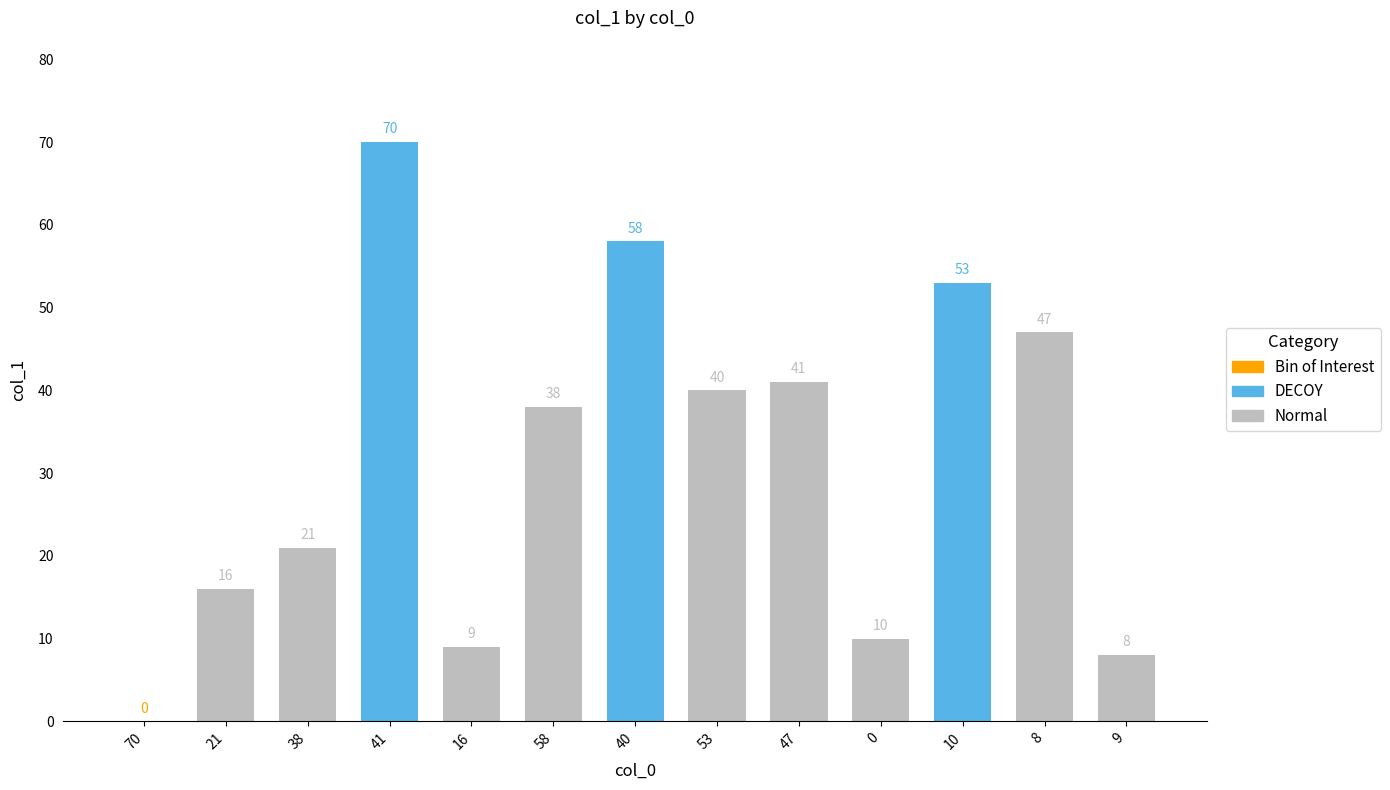

True or false: the data shows 53 at 10.

True